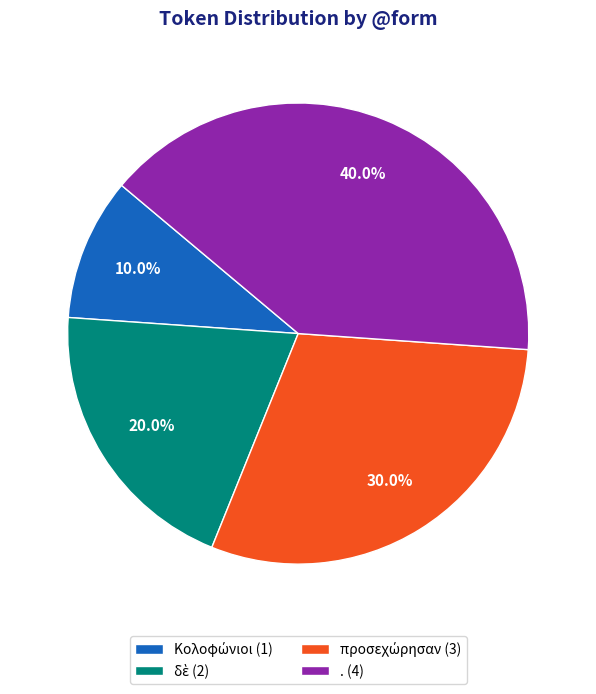

Which category has the biggest portion of the pie?

.